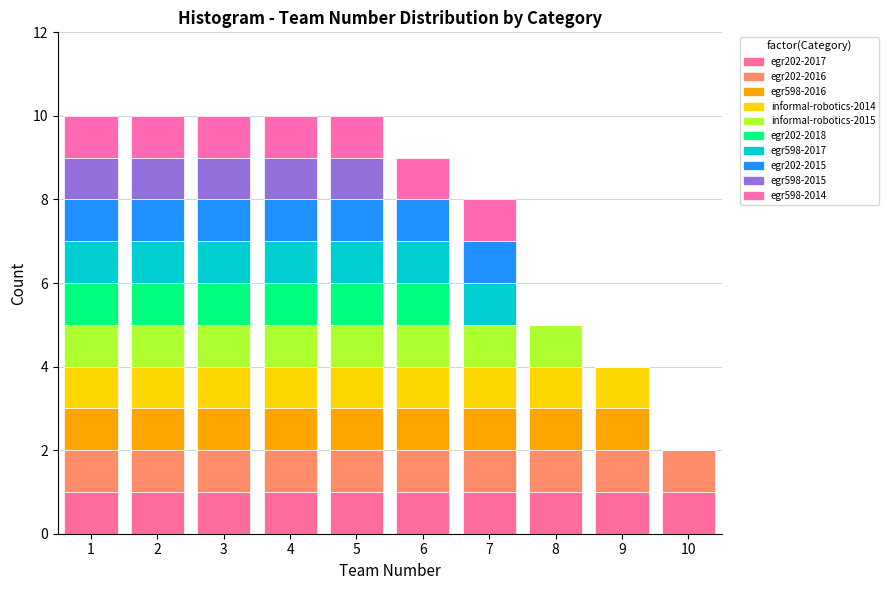

Reading left to right, transcribe this chart: for each stacked bar, give the range it covers on the x-axis and its total height. The values are not printed on the chart, so give them approximately, as read against the axis.

0.5 to 1.5: 10
1.5 to 2.5: 10
2.5 to 3.5: 10
3.5 to 4.5: 10
4.5 to 5.5: 10
5.5 to 6.5: 9
6.5 to 7.5: 8
7.5 to 8.5: 5
8.5 to 9.5: 4
9.5 to 10.5: 2